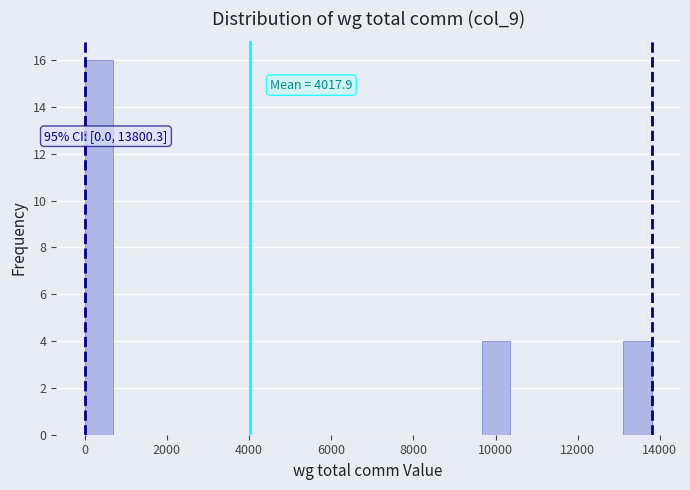

Around what value on the x-axis is the tallest bar? Give the approximate position of its centre, as read against the axis.

400